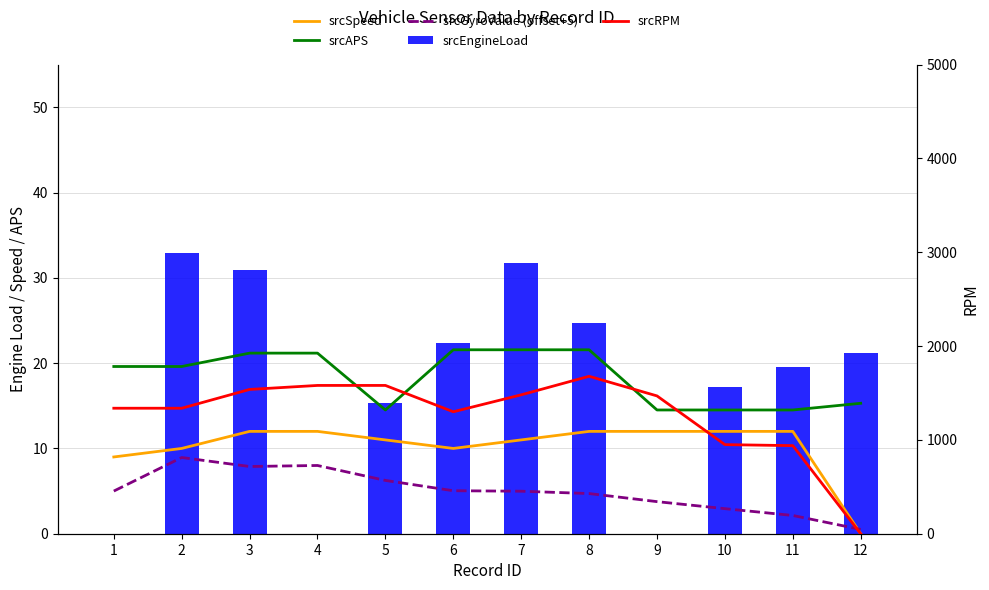

What is the sum of the srcRPM values at 11 and 2?

2276.8